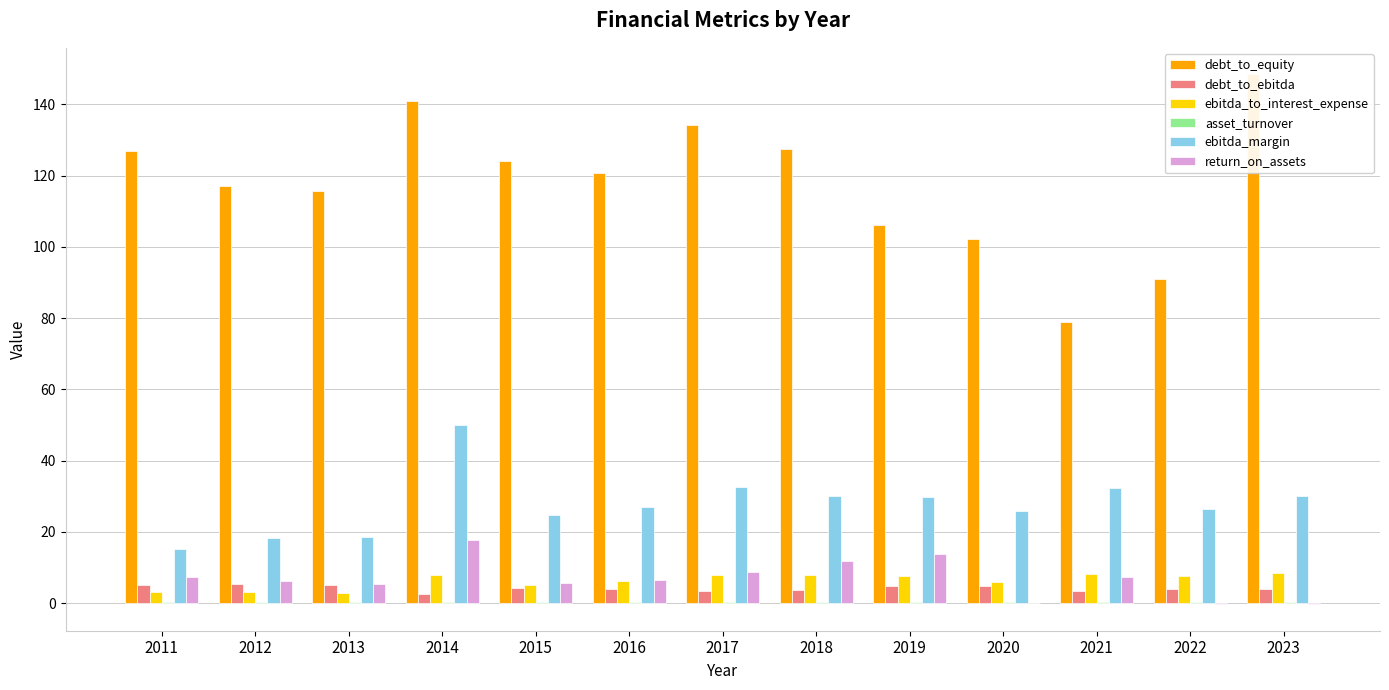

What is the value of the asset_turnover bar at the 5th from the left?

0.4